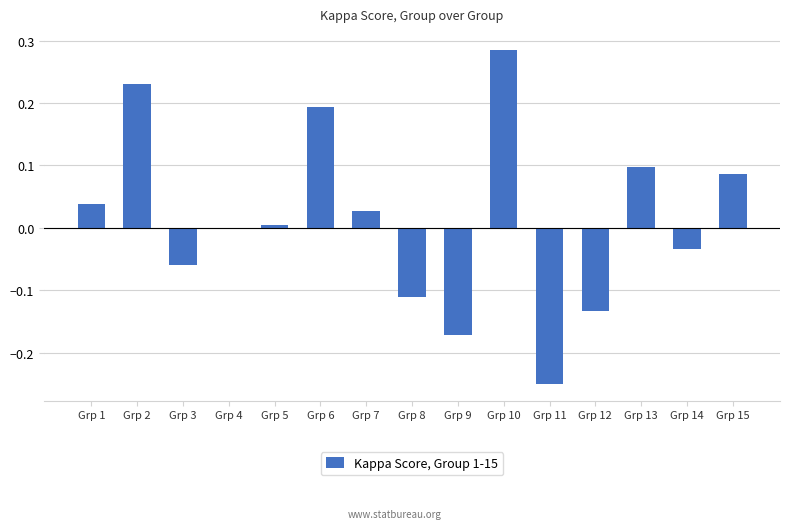

Count the number of categories in the chart.

15